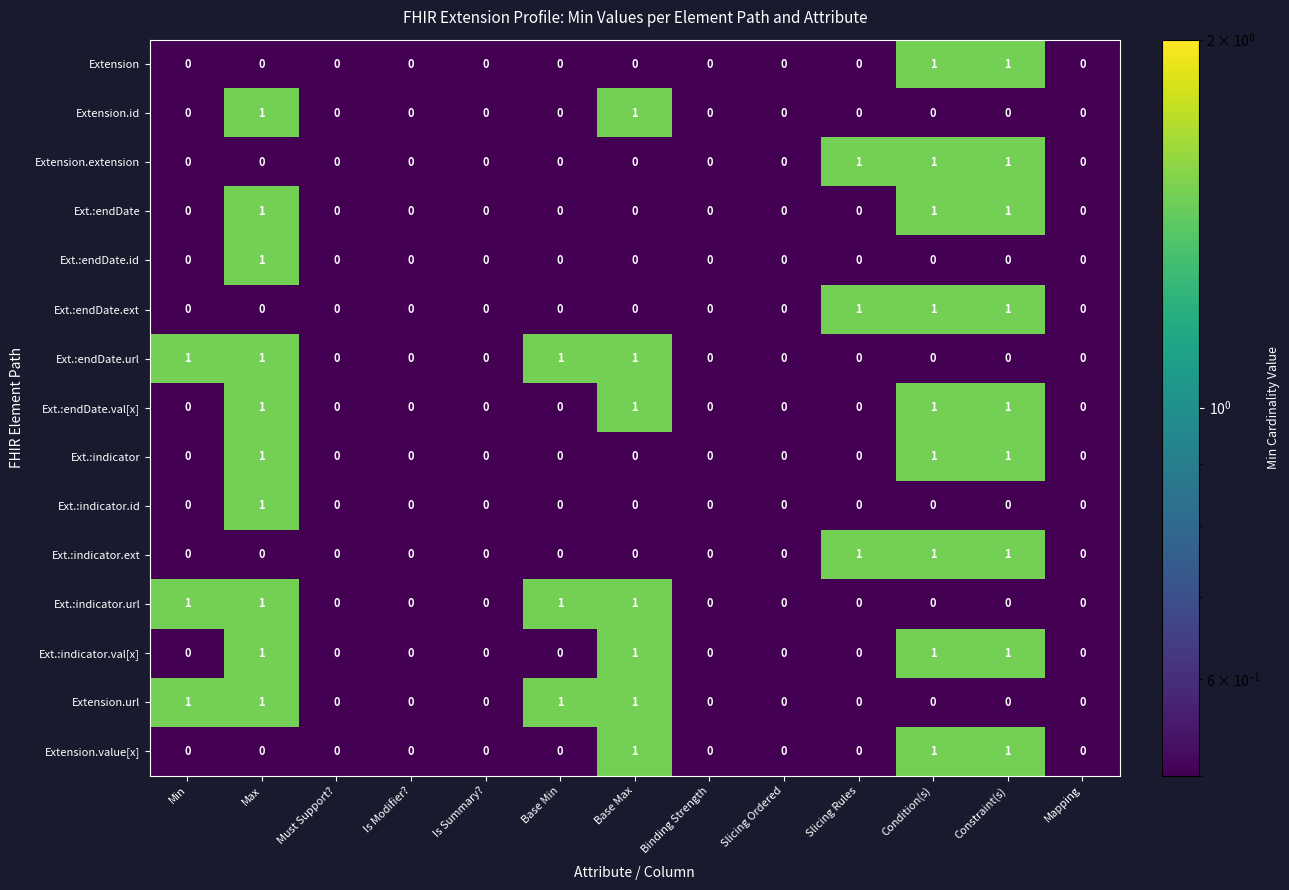

Count the Ext.:indicator.val[x] values in the range 0 to 1.

13